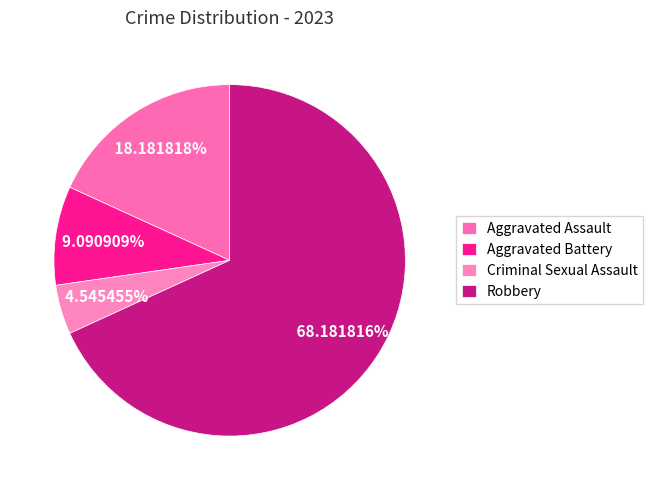

What is the change in value from Aggravated Battery to Robbery?

+13